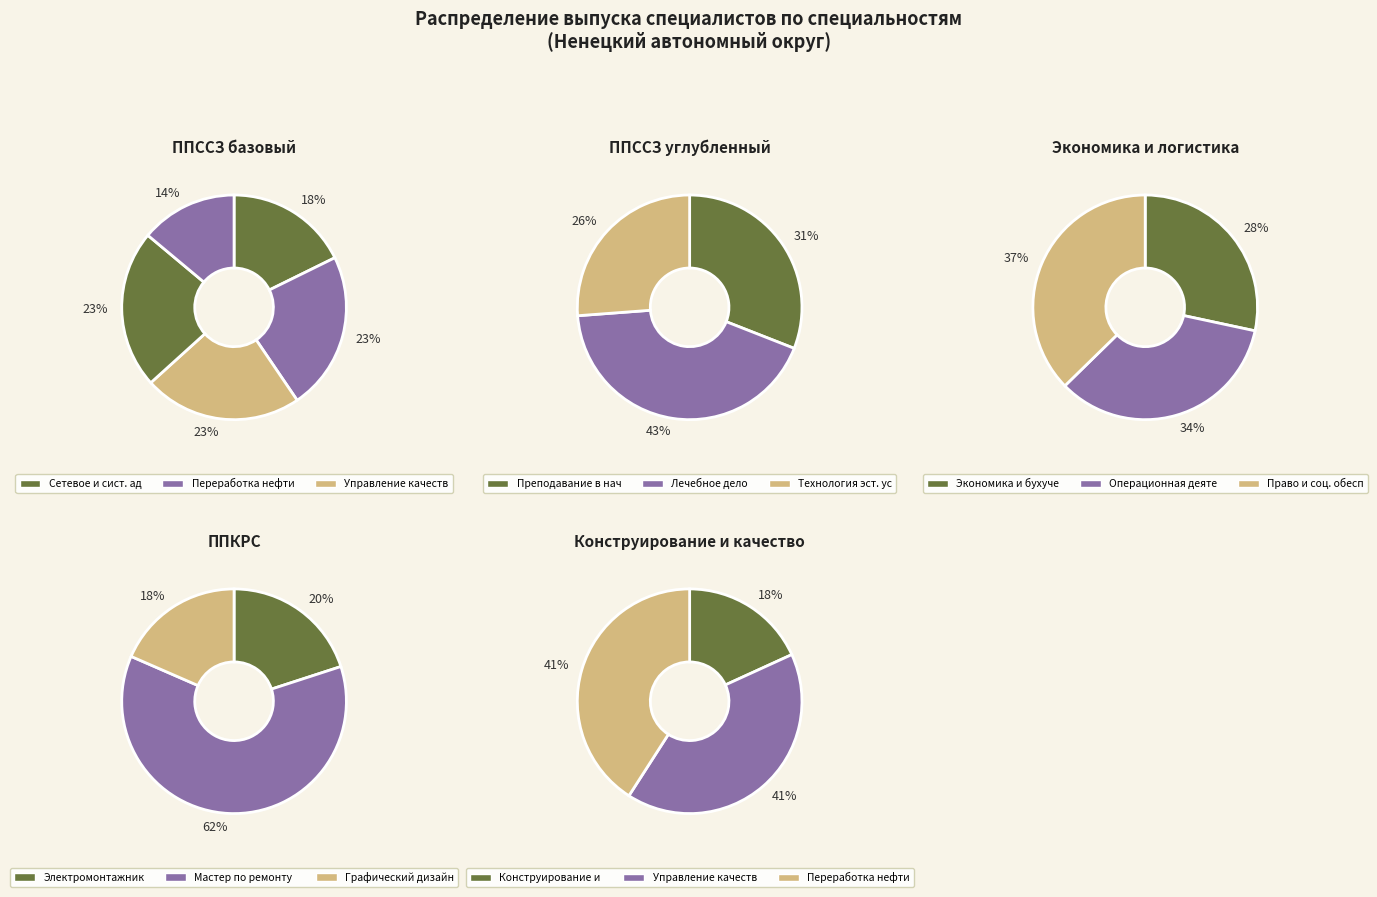

The 2 slice represents 58% of the pie. True or false?

False